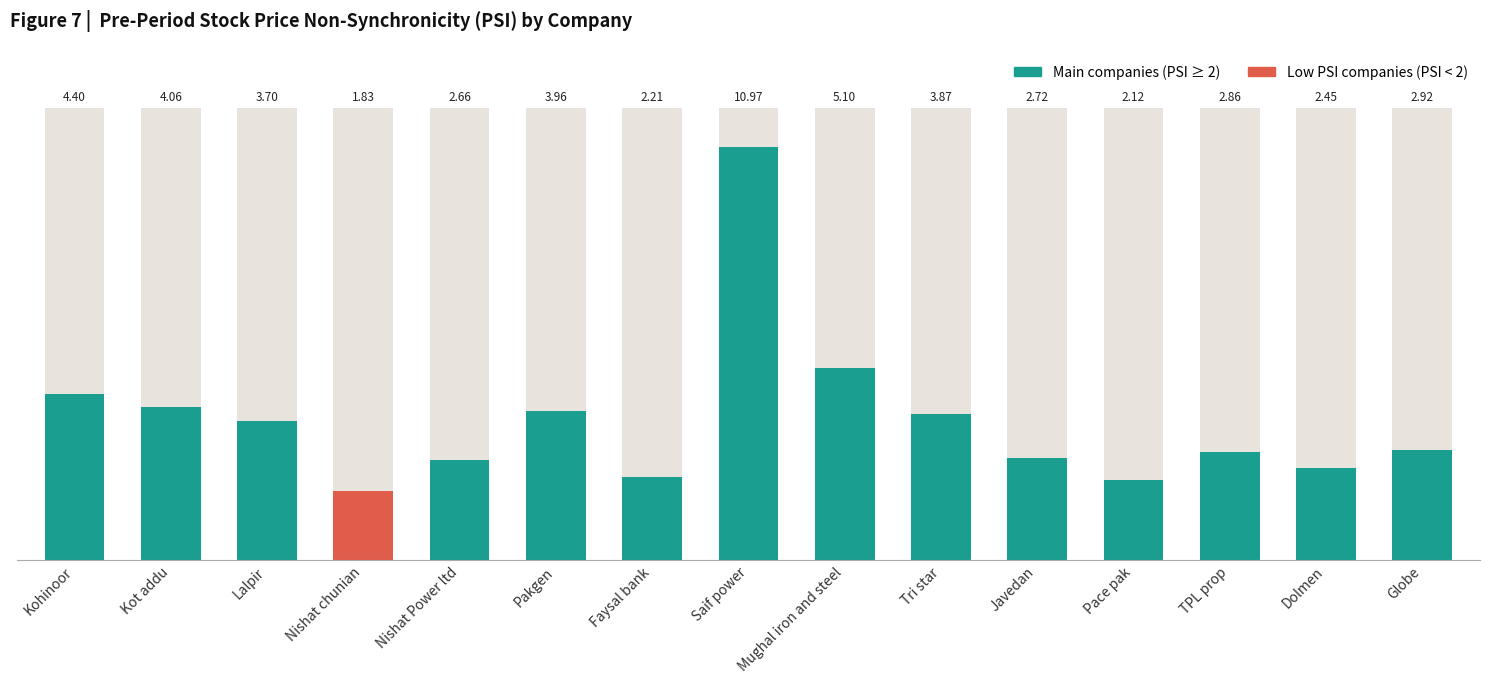

Which category has the lowest value across all series?

Nishat chunian